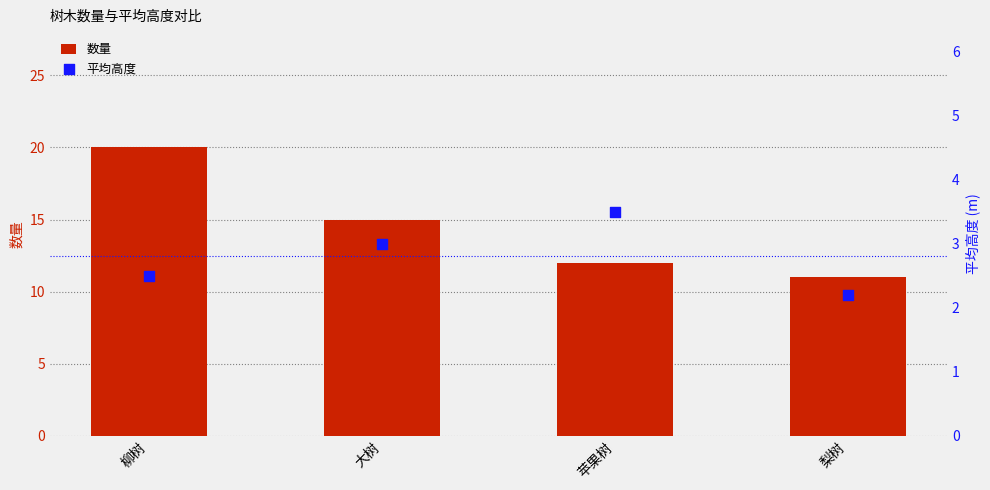

What are all the series names shown in the legend?

数量, 平均高度